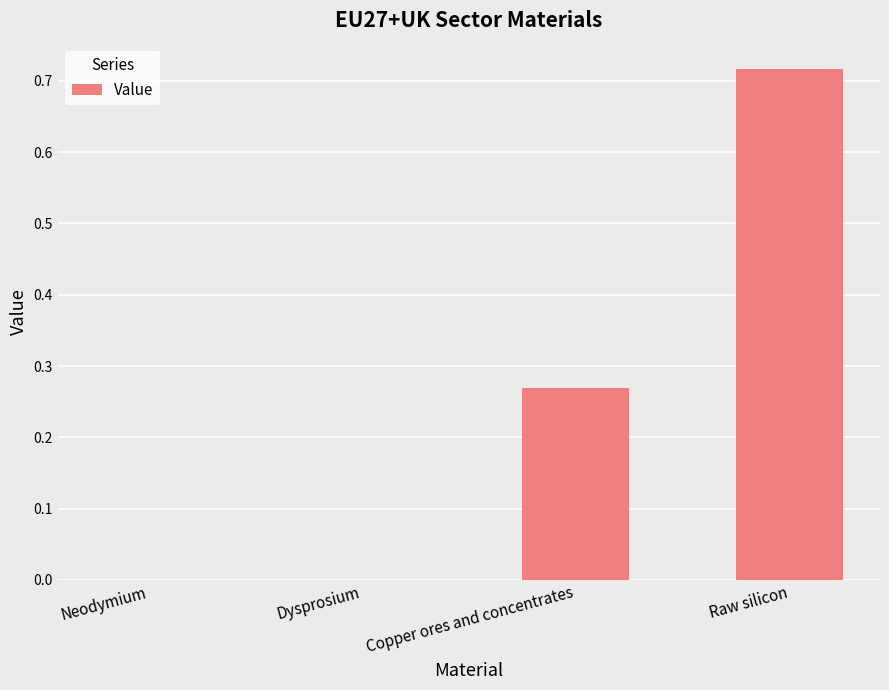

Which has a higher value, Raw silicon or Neodymium?

Raw silicon